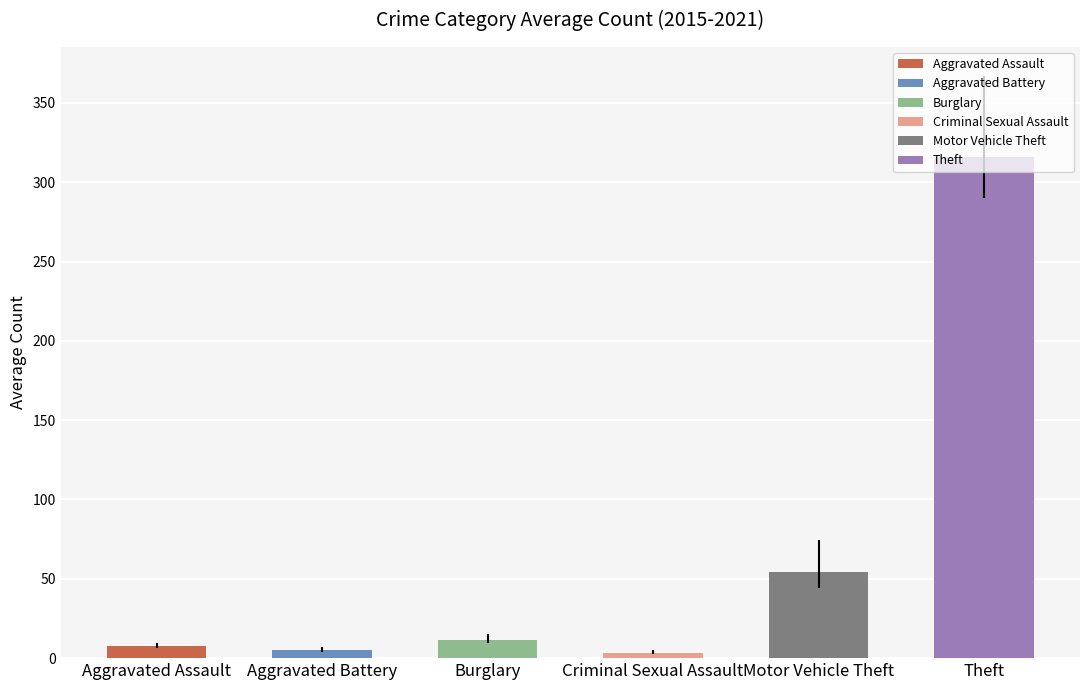

What is the change in value from Burglary to Motor Vehicle Theft?

+42.7